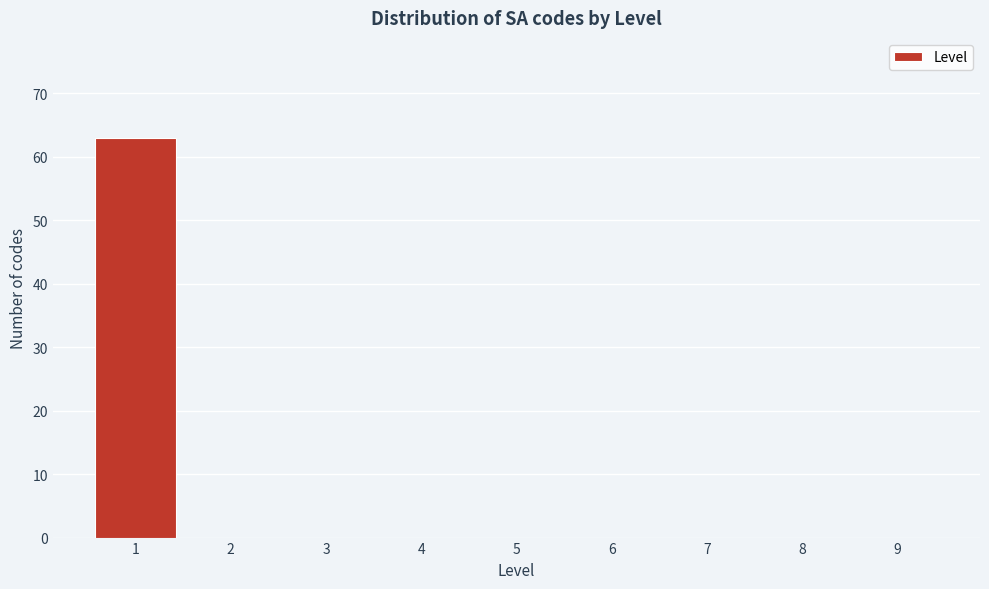

Reading left to right, extract all data points from this chart.

1=63	2=0	3=0	4=0	5=0	6=0	7=0	8=0	9=0